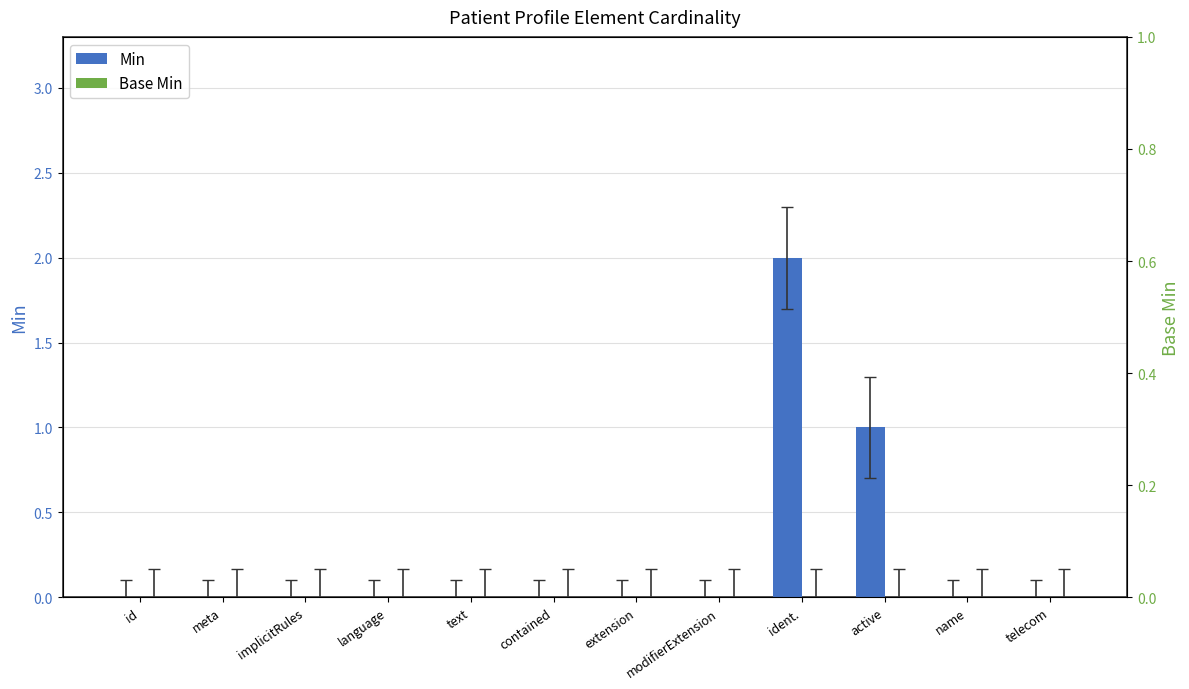

True or false: Base Min has a value of 0 at active.

True